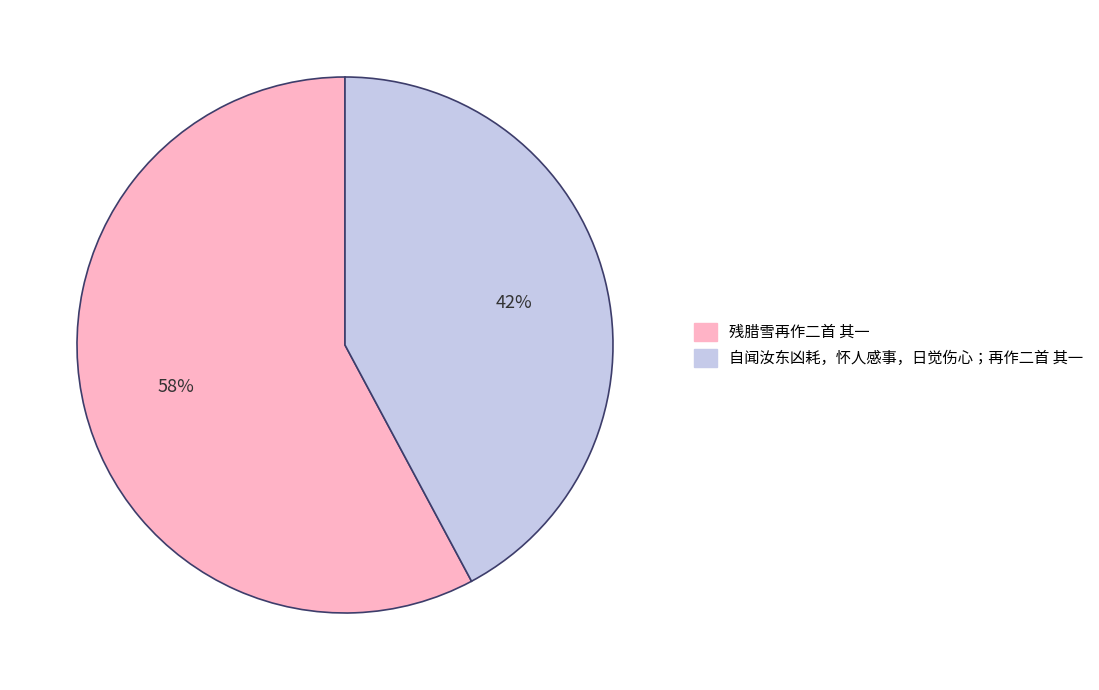

Which slice represents more than half of the pie?

残腊雪再作二首 其一